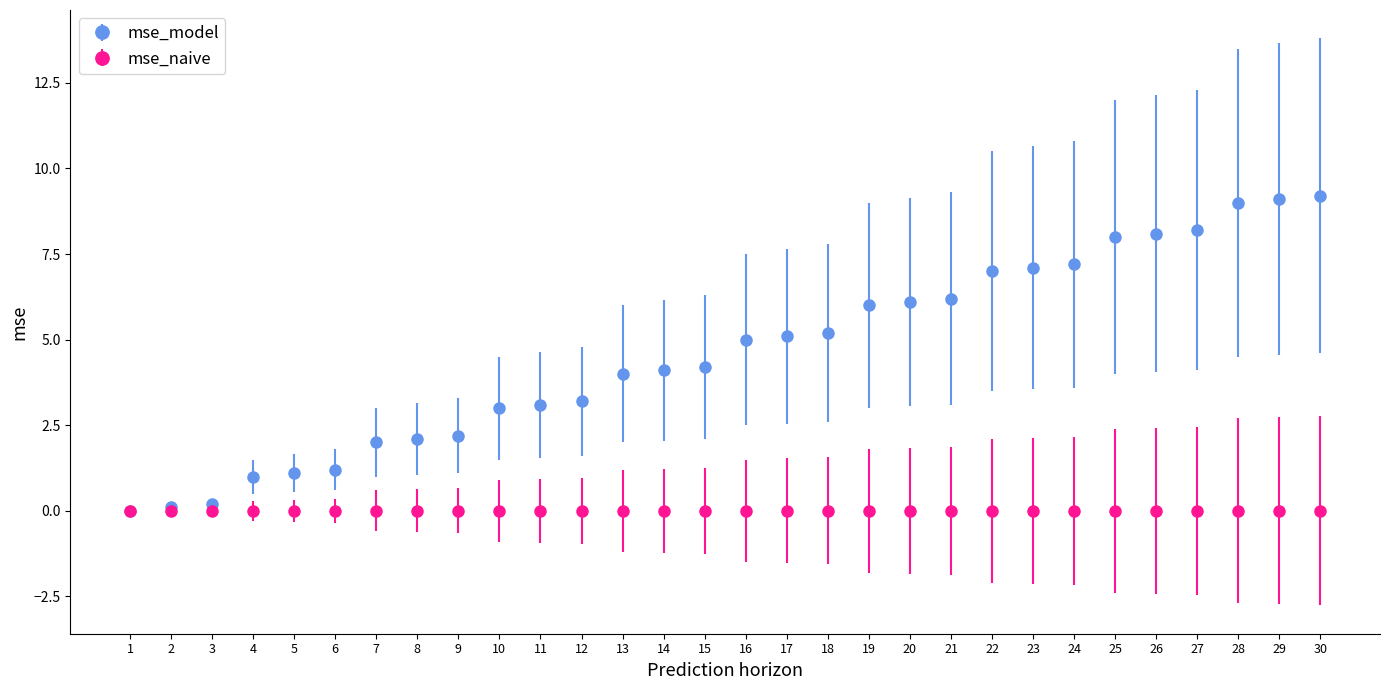

Which series has the largest range (max minus min)?

mse_model